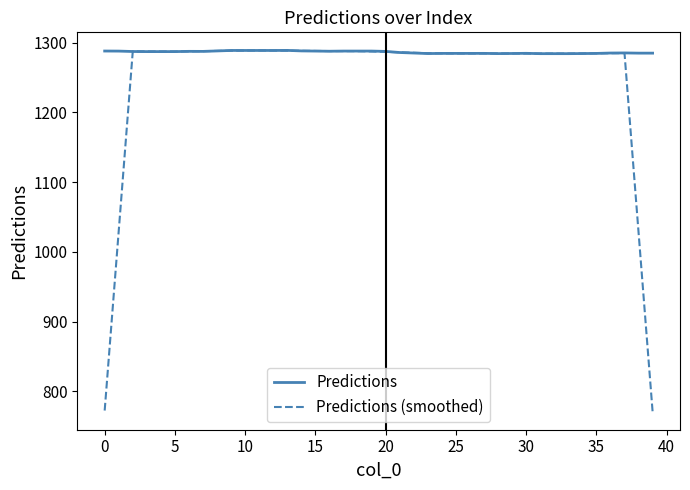

Does the chart have visible grid lines?

No